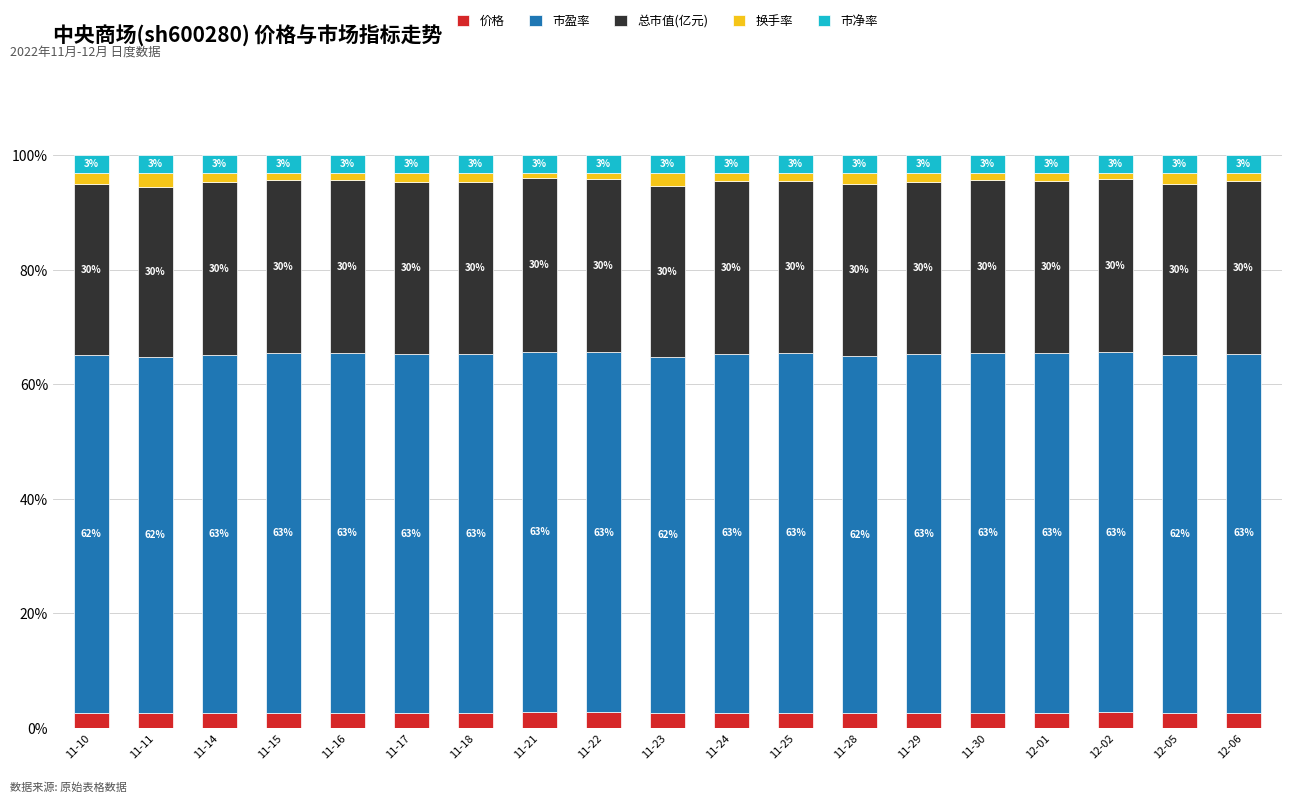

How many bars are there in total?

19